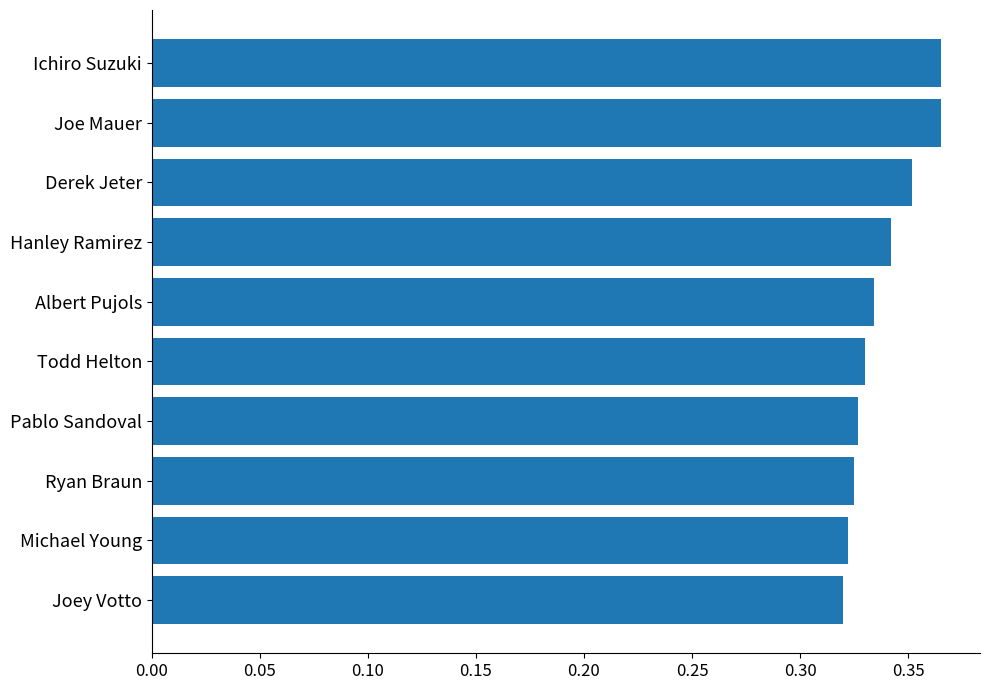

Which has a higher value, Albert Pujols or Michael Young?

Albert Pujols